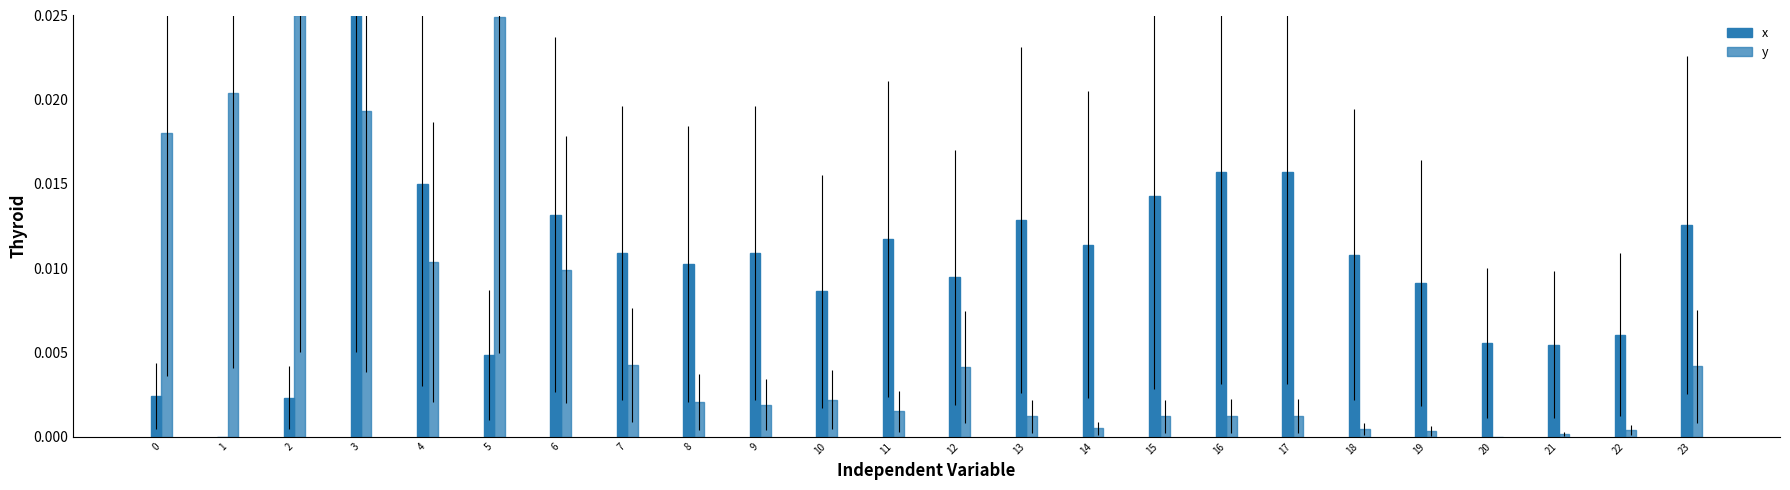

How many distinct data groups are displayed?

2